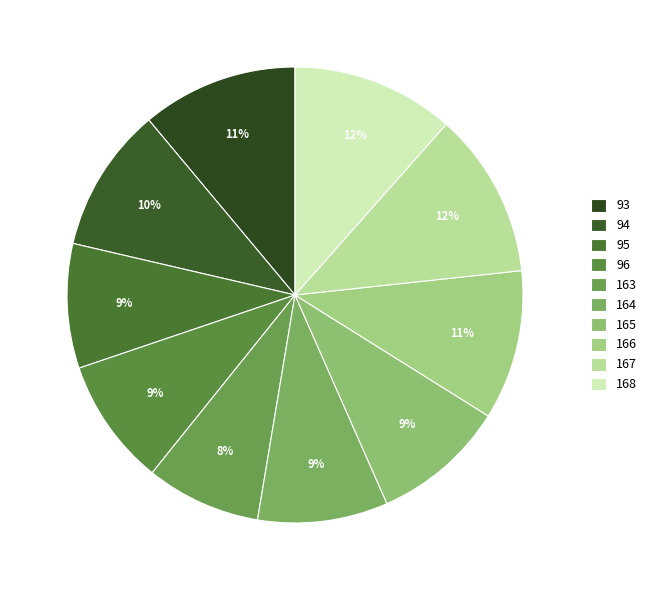

How many segments does this pie chart have?

10